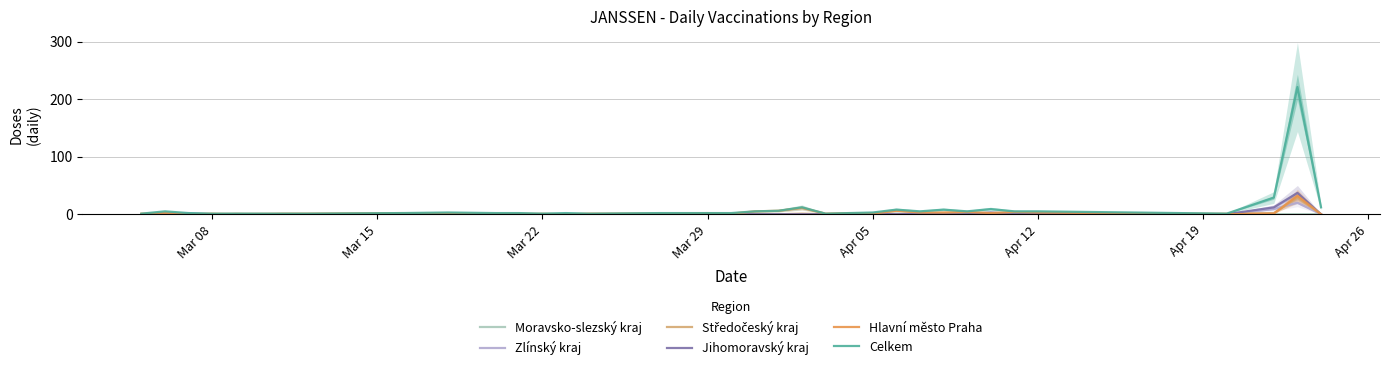

The Jihomoravský kraj series shows 22 at Mar 29. True or false?

False